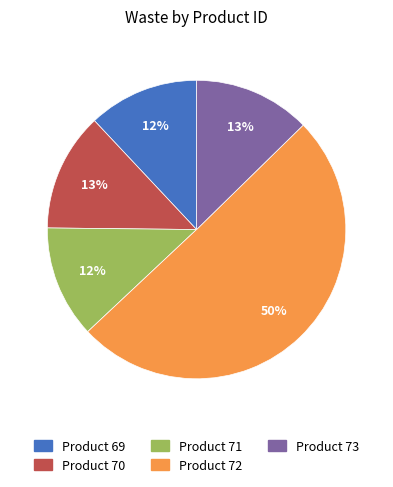

To the nearest percent, what is the difference between the largest and smallest slice percentages?

38%